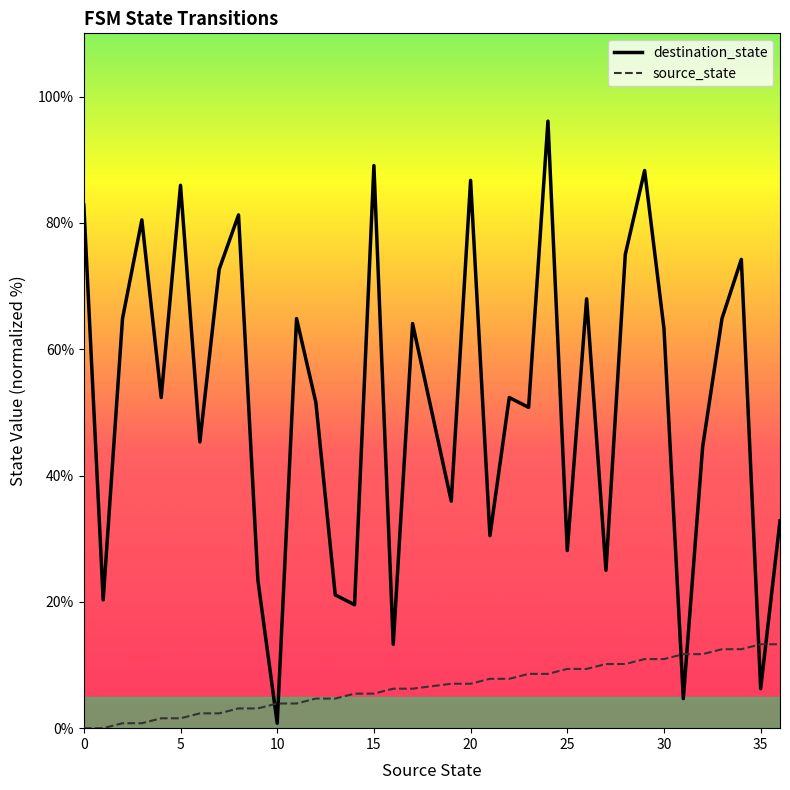

Is this an area chart (filled region under the line)?

No